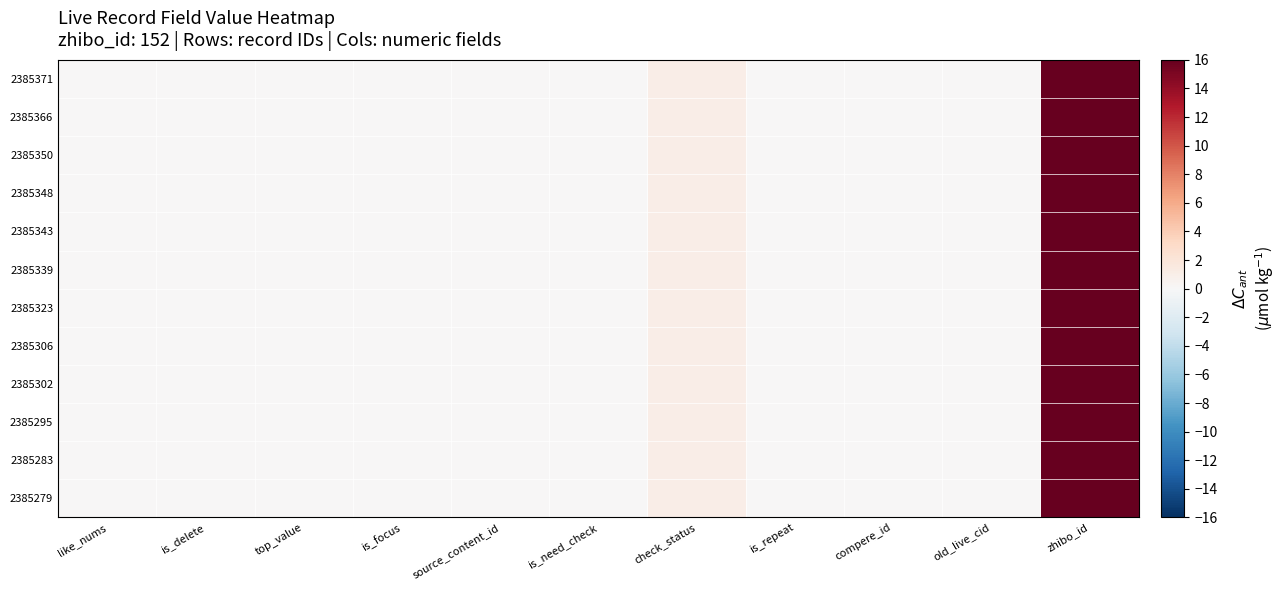

Reading left to right, transcribe all the data shown in this chart.

2385371: like_nums=0	is_delete=0	top_value=0	is_focus=0	source_content_id=0	is_need_check=0	check_status=1	is_repeat=0	compere_id=0	old_live_cid=0	zhibo_id=152
2385366: like_nums=0	is_delete=0	top_value=0	is_focus=0	source_content_id=0	is_need_check=0	check_status=1	is_repeat=0	compere_id=0	old_live_cid=0	zhibo_id=152
2385350: like_nums=0	is_delete=0	top_value=0	is_focus=0	source_content_id=0	is_need_check=0	check_status=1	is_repeat=0	compere_id=0	old_live_cid=0	zhibo_id=152
2385348: like_nums=0	is_delete=0	top_value=0	is_focus=0	source_content_id=0	is_need_check=0	check_status=1	is_repeat=0	compere_id=0	old_live_cid=0	zhibo_id=152
2385343: like_nums=0	is_delete=0	top_value=0	is_focus=0	source_content_id=0	is_need_check=0	check_status=1	is_repeat=0	compere_id=0	old_live_cid=0	zhibo_id=152
2385339: like_nums=0	is_delete=0	top_value=0	is_focus=0	source_content_id=0	is_need_check=0	check_status=1	is_repeat=0	compere_id=0	old_live_cid=0	zhibo_id=152
2385323: like_nums=0	is_delete=0	top_value=0	is_focus=0	source_content_id=0	is_need_check=0	check_status=1	is_repeat=0	compere_id=0	old_live_cid=0	zhibo_id=152
2385306: like_nums=0	is_delete=0	top_value=0	is_focus=0	source_content_id=0	is_need_check=0	check_status=1	is_repeat=0	compere_id=0	old_live_cid=0	zhibo_id=152
2385302: like_nums=0	is_delete=0	top_value=0	is_focus=0	source_content_id=0	is_need_check=0	check_status=1	is_repeat=0	compere_id=0	old_live_cid=0	zhibo_id=152
2385295: like_nums=0	is_delete=0	top_value=0	is_focus=0	source_content_id=0	is_need_check=0	check_status=1	is_repeat=0	compere_id=0	old_live_cid=0	zhibo_id=152
2385283: like_nums=0	is_delete=0	top_value=0	is_focus=0	source_content_id=0	is_need_check=0	check_status=1	is_repeat=0	compere_id=0	old_live_cid=0	zhibo_id=152
2385279: like_nums=0	is_delete=0	top_value=0	is_focus=0	source_content_id=0	is_need_check=0	check_status=1	is_repeat=0	compere_id=0	old_live_cid=0	zhibo_id=152